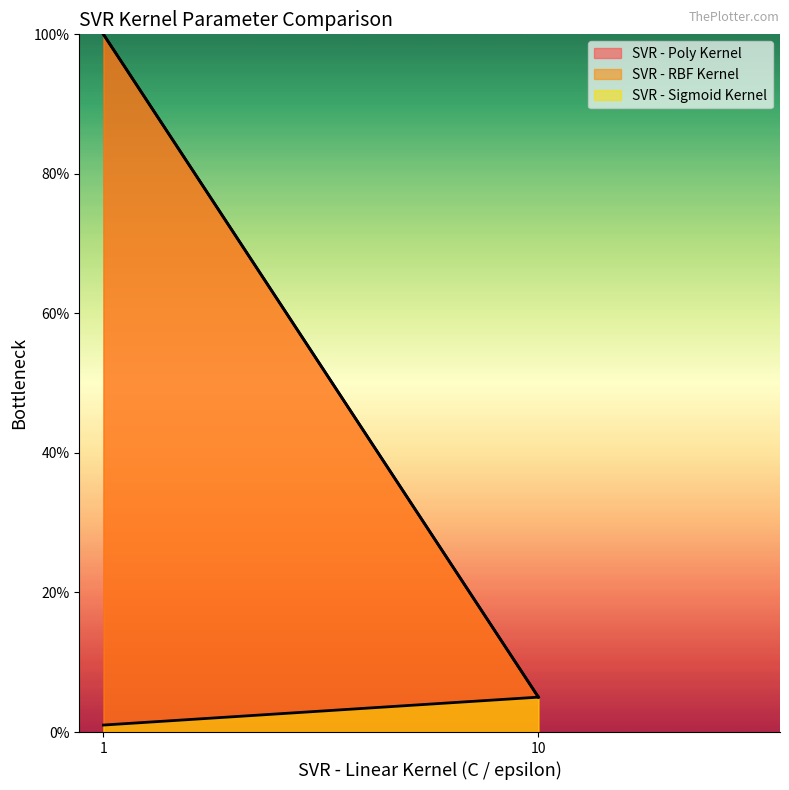

Which series has the largest total across all categories?

SVR - Poly Kernel